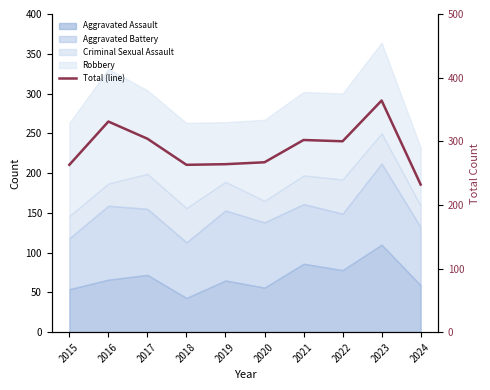

How many values exceed 300?

4